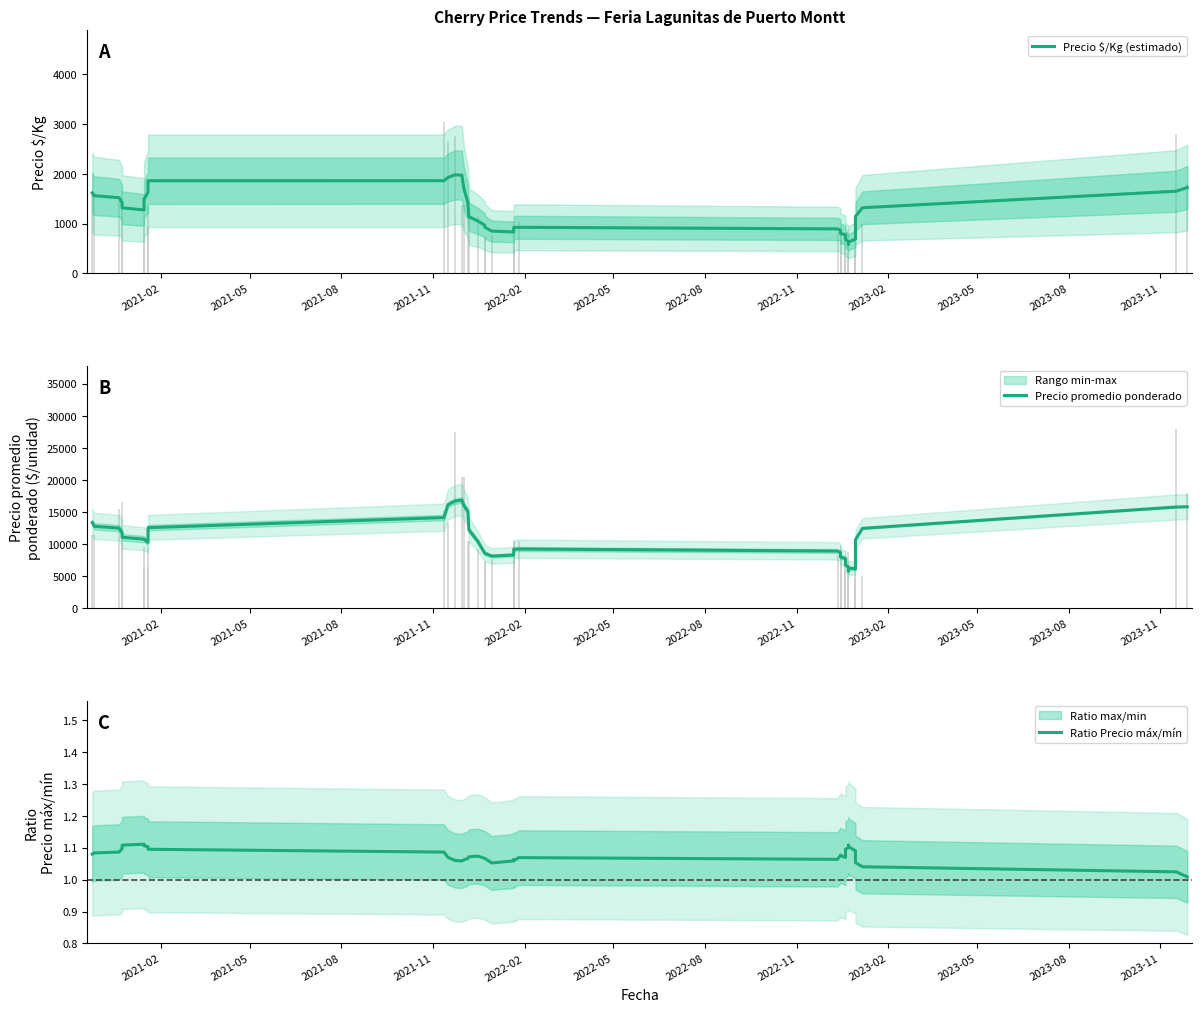

How many bars are there in total?

120